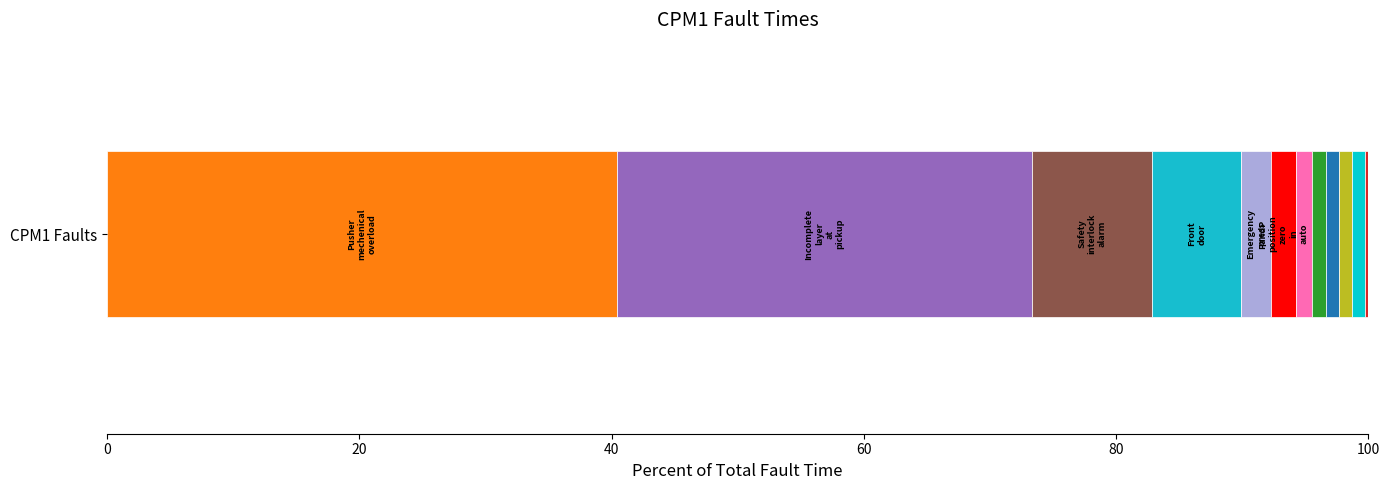

How many categories are shown in the chart?

1